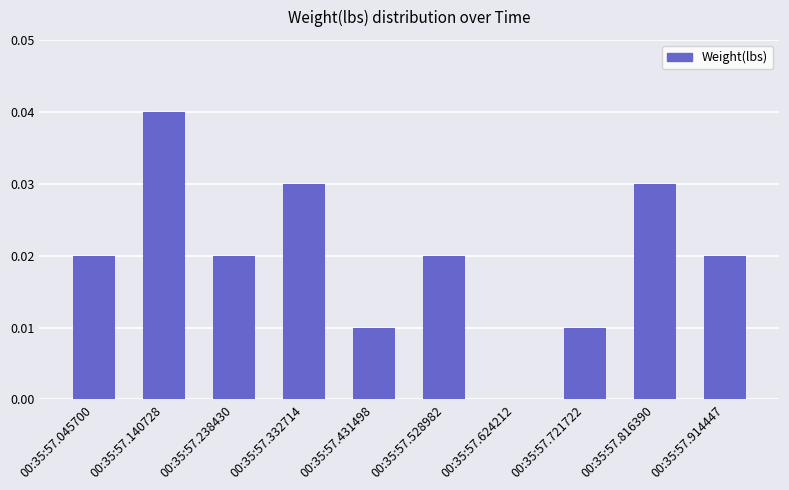

Which has a higher value, 00:35:57.624212 or 00:35:57.238430?

00:35:57.238430